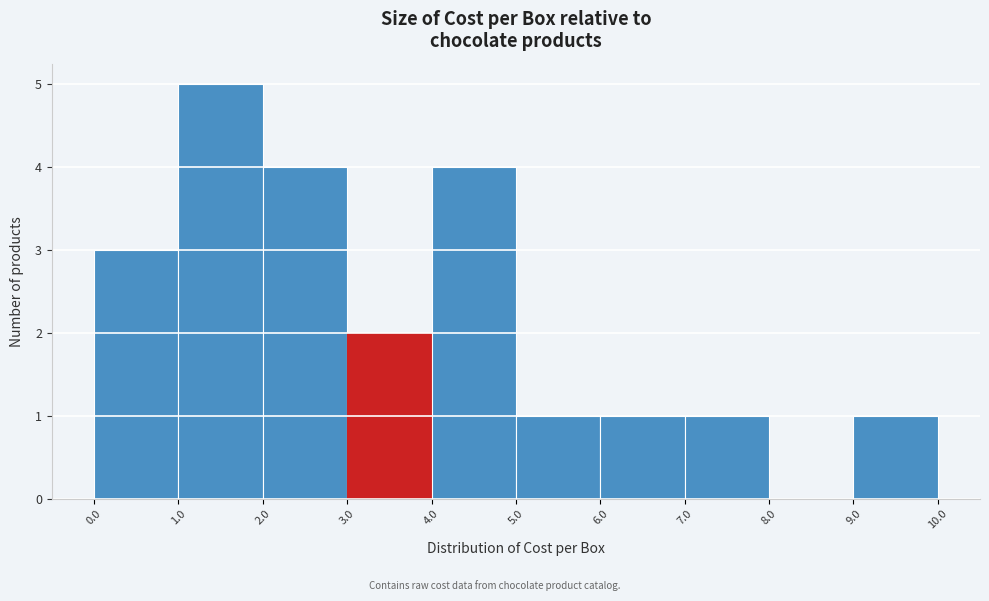

Over which range of the x-axis is the bar tallest?

1.0 to 2.0